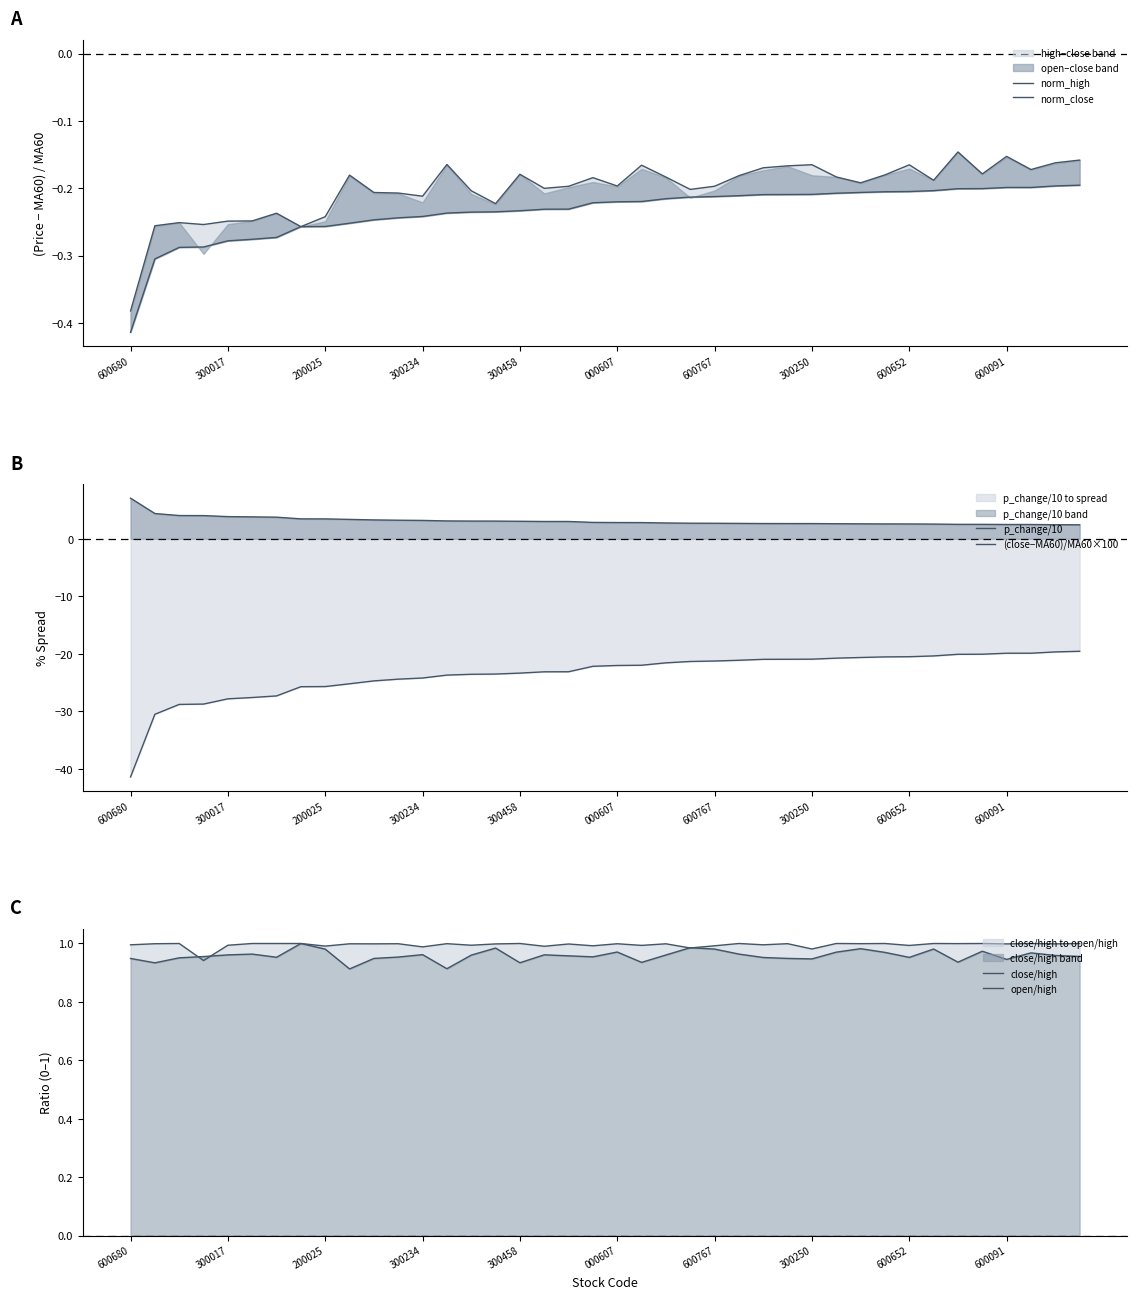

What is the approximate value of close/high at 23?

1.0